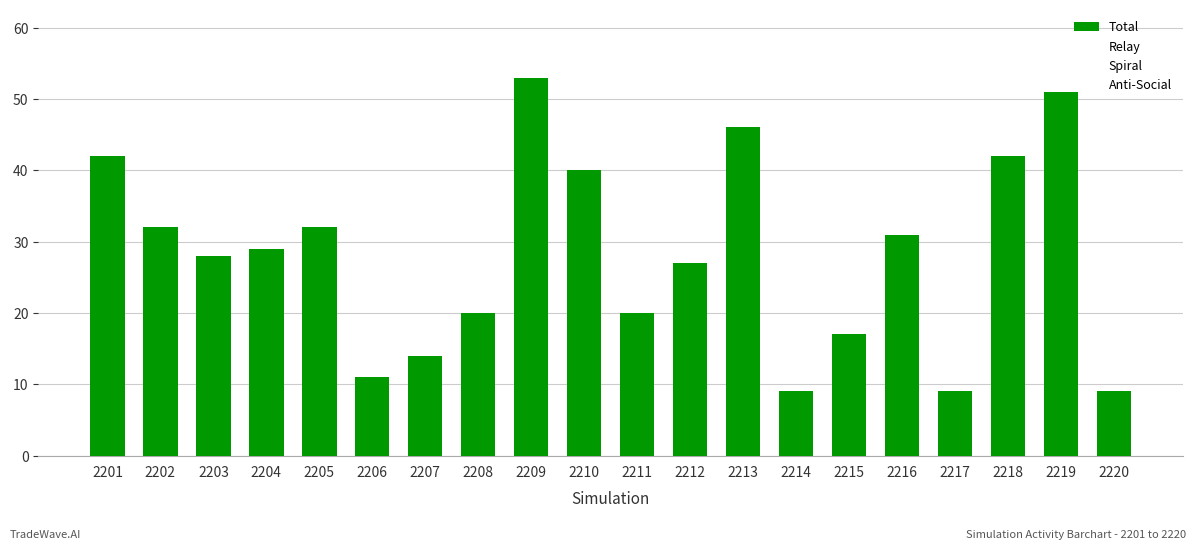

Reading right to left, extract all data points from this chart.

Total: 2220=9	2219=51	2218=42	2217=9	2216=31	2215=17	2214=9	2213=46	2212=27	2211=20	2210=40	2209=53	2208=20	2207=14	2206=11	2205=32	2204=29	2203=28	2202=32	2201=42
Relay: 2220=2	2219=4	2218=22	2217=1	2216=17	2215=13	2214=2	2213=7	2212=22	2211=13	2210=10	2209=3	2208=2	2207=5	2206=7	2205=15	2204=6	2203=12	2202=6	2201=22
Spiral: 2220=5	2219=18	2218=11	2217=8	2216=3	2215=3	2214=6	2213=37	2212=5	2211=5	2210=11	2209=23	2208=9	2207=8	2206=3	2205=17	2204=11	2203=2	2202=26	2201=6
Anti-Social: 2220=2	2219=29	2218=9	2217=0	2216=11	2215=1	2214=1	2213=2	2212=0	2211=2	2210=19	2209=27	2208=9	2207=1	2206=1	2205=0	2204=12	2203=14	2202=0	2201=14